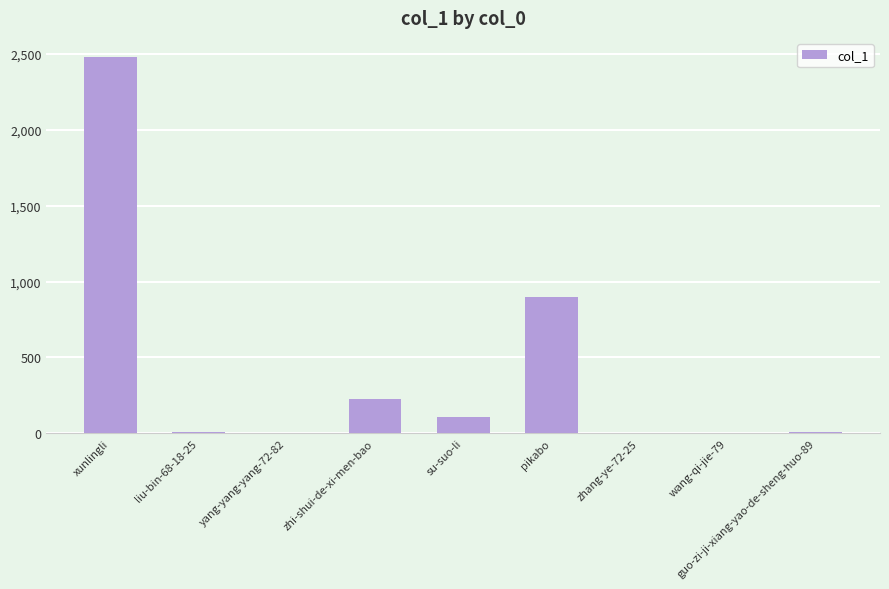

What is the greatest value displayed?

2482